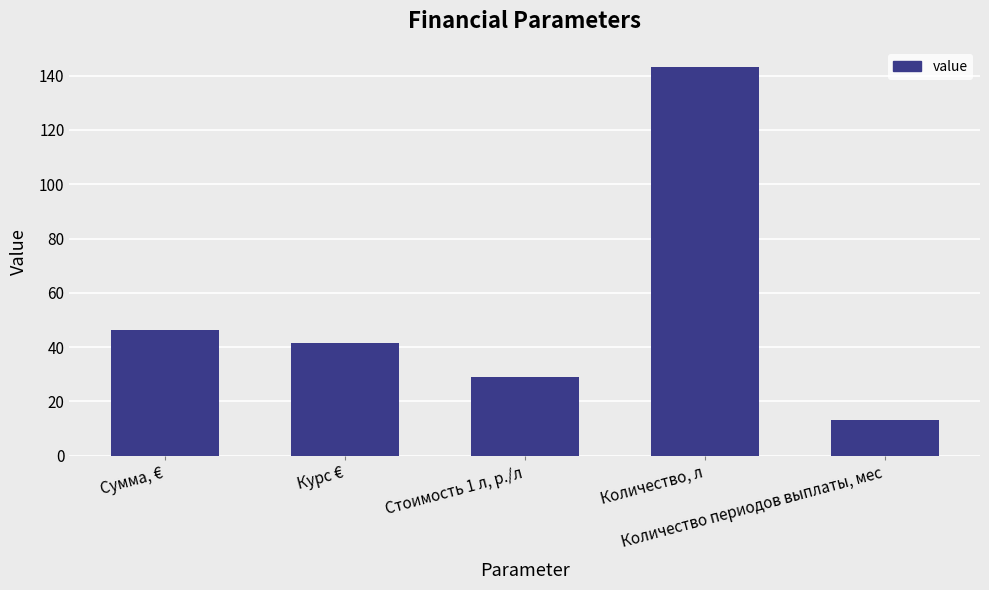

What is the sum of the values at Курс € and Количество периодов выплаты, мес?

54.8